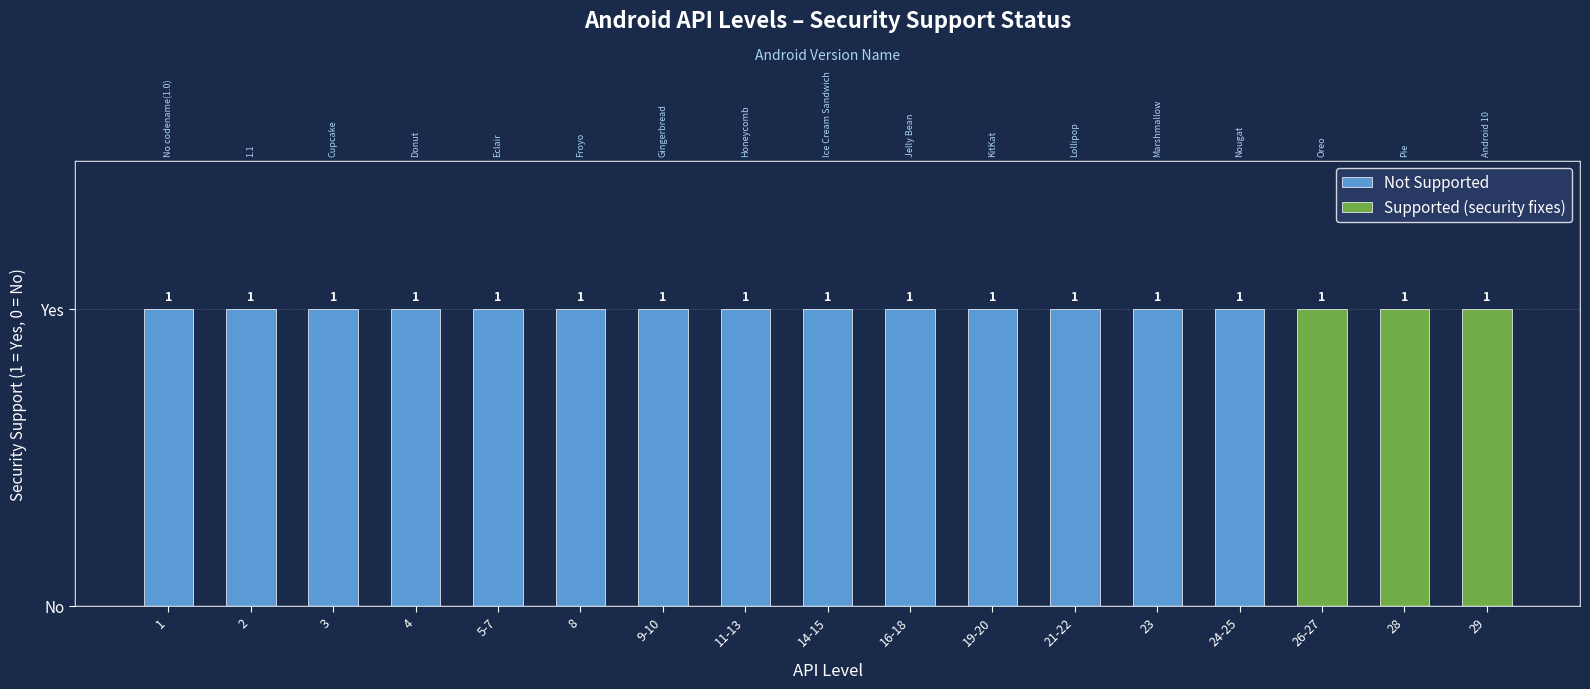

True or false: Supported (security fixes) has a value of 0 at 11-13.

False